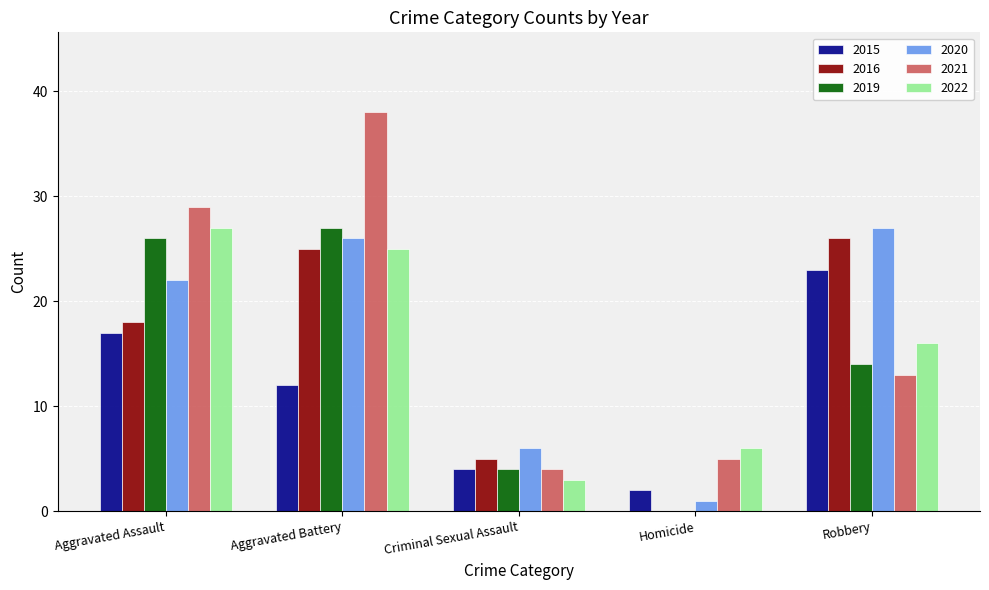

Which series has the largest total across all categories?

2021